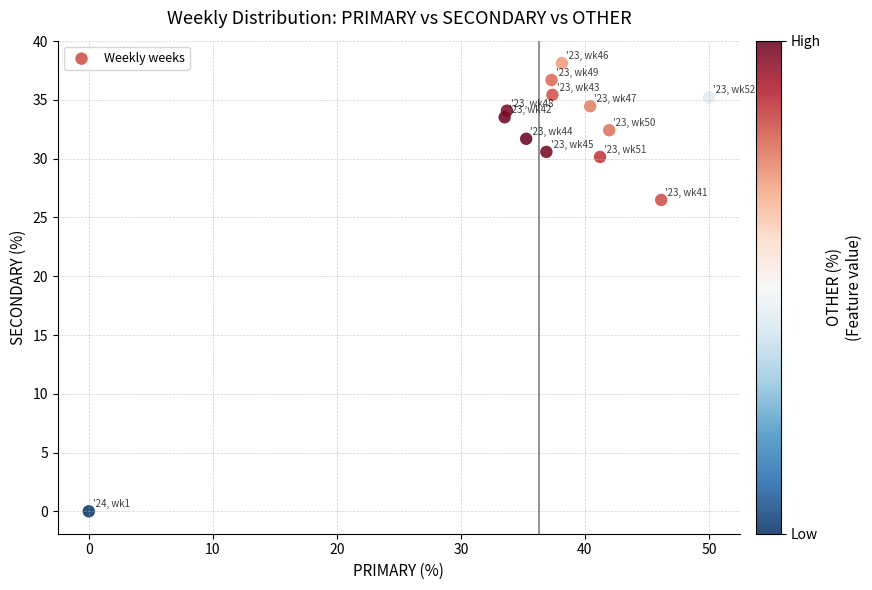

What is the range of Y values (max minus min)?

38.1